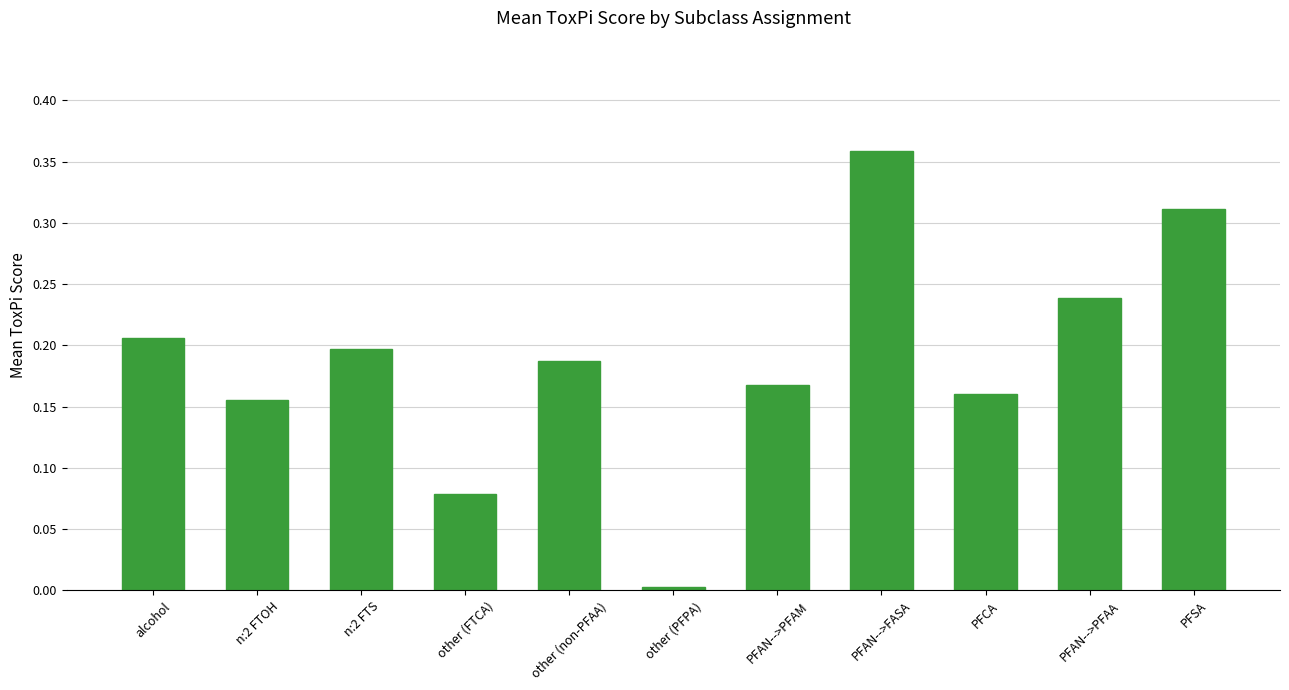

At which category does the chart reach its minimum across all series?

other (PFPA)